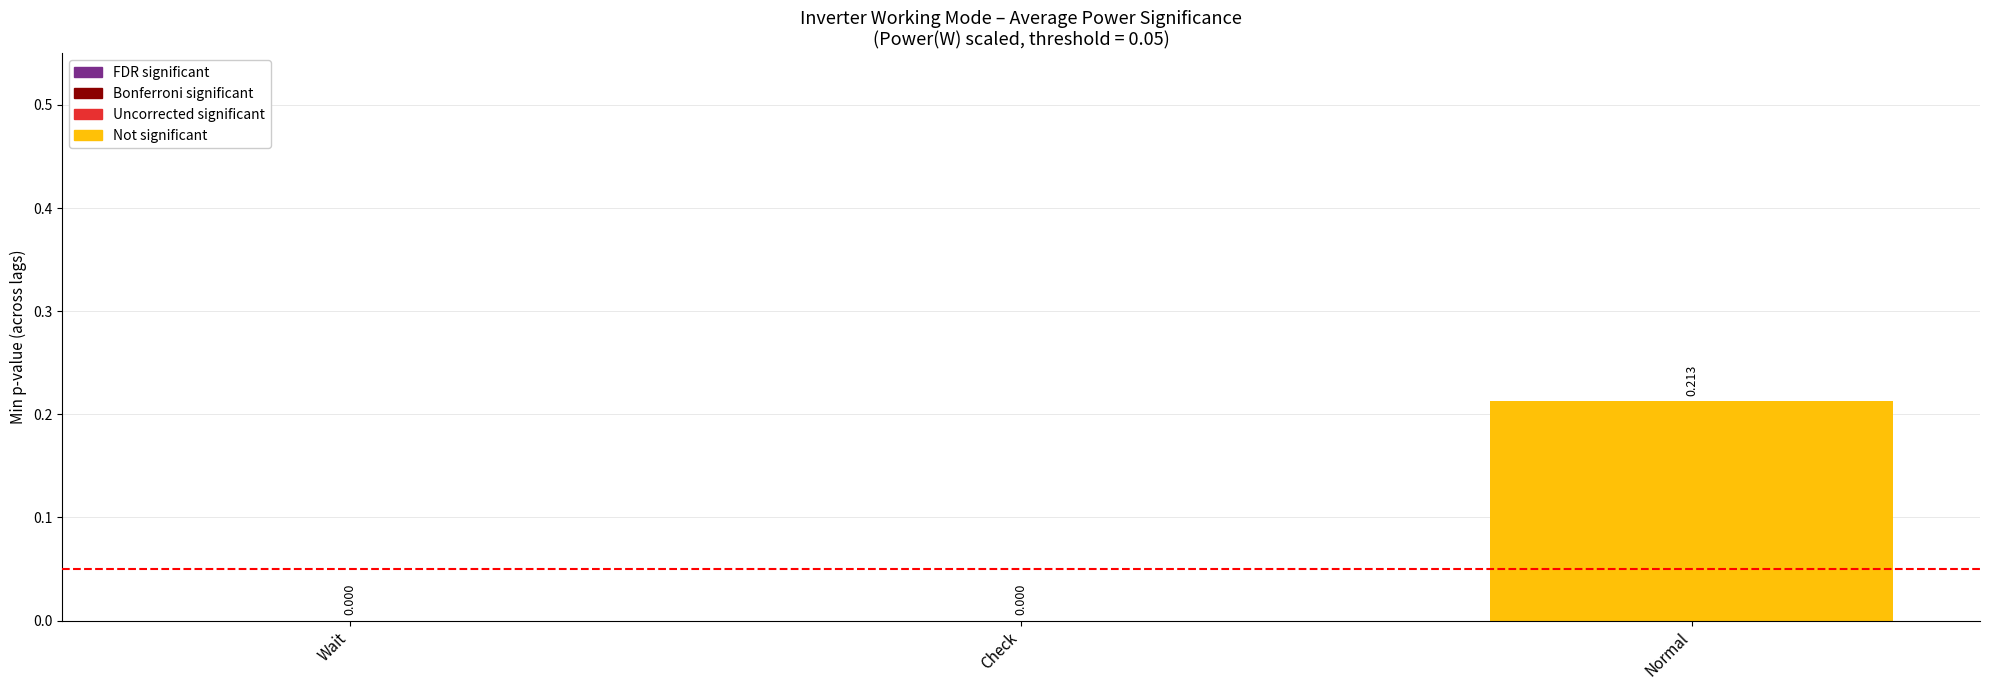

Which label corresponds to the largest value in the chart?

Normal